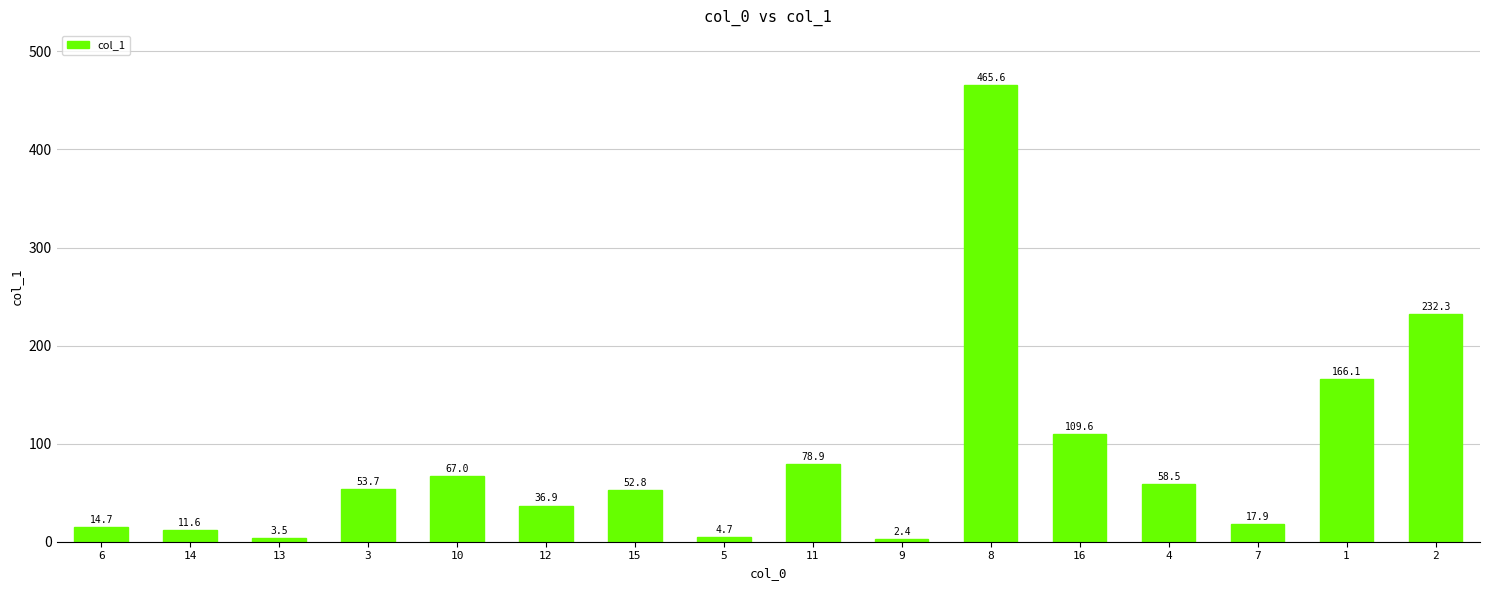

Reading left to right, what are all the values shown in this chart?

6=14.7	14=11.6	13=3.5	3=53.7	10=67.0	12=36.9	15=52.8	5=4.7	11=78.9	9=2.4	8=465.6	16=109.6	4=58.5	7=17.9	1=166.1	2=232.3